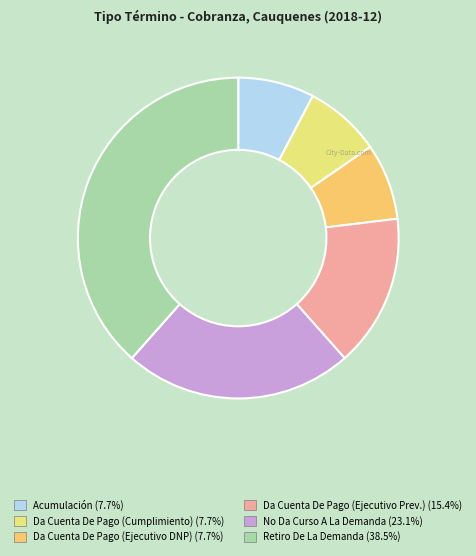

How many segments does this pie chart have?

6